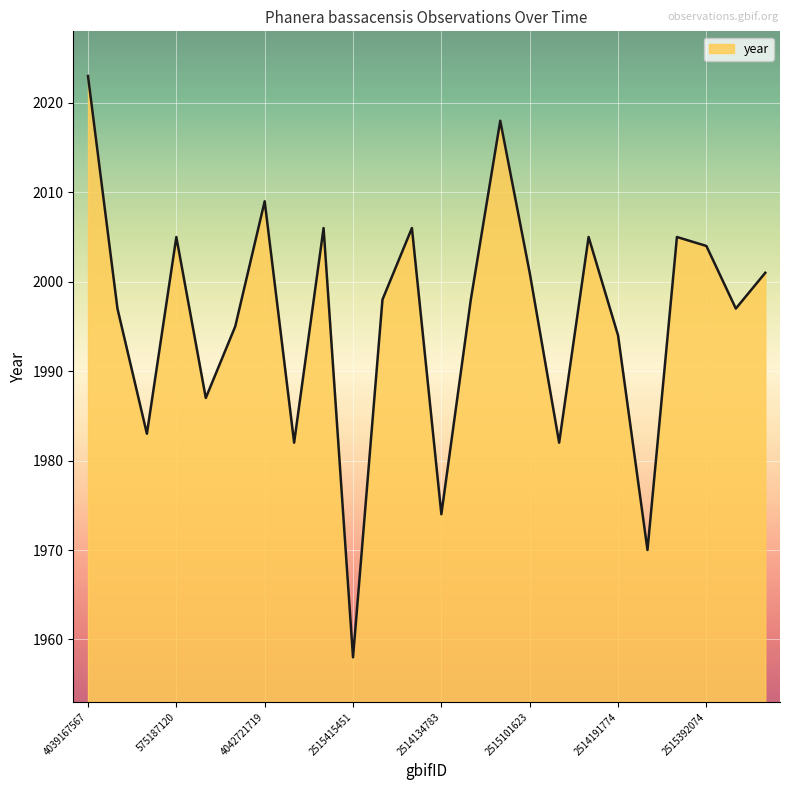

What is the maximum value shown in the chart?

2023